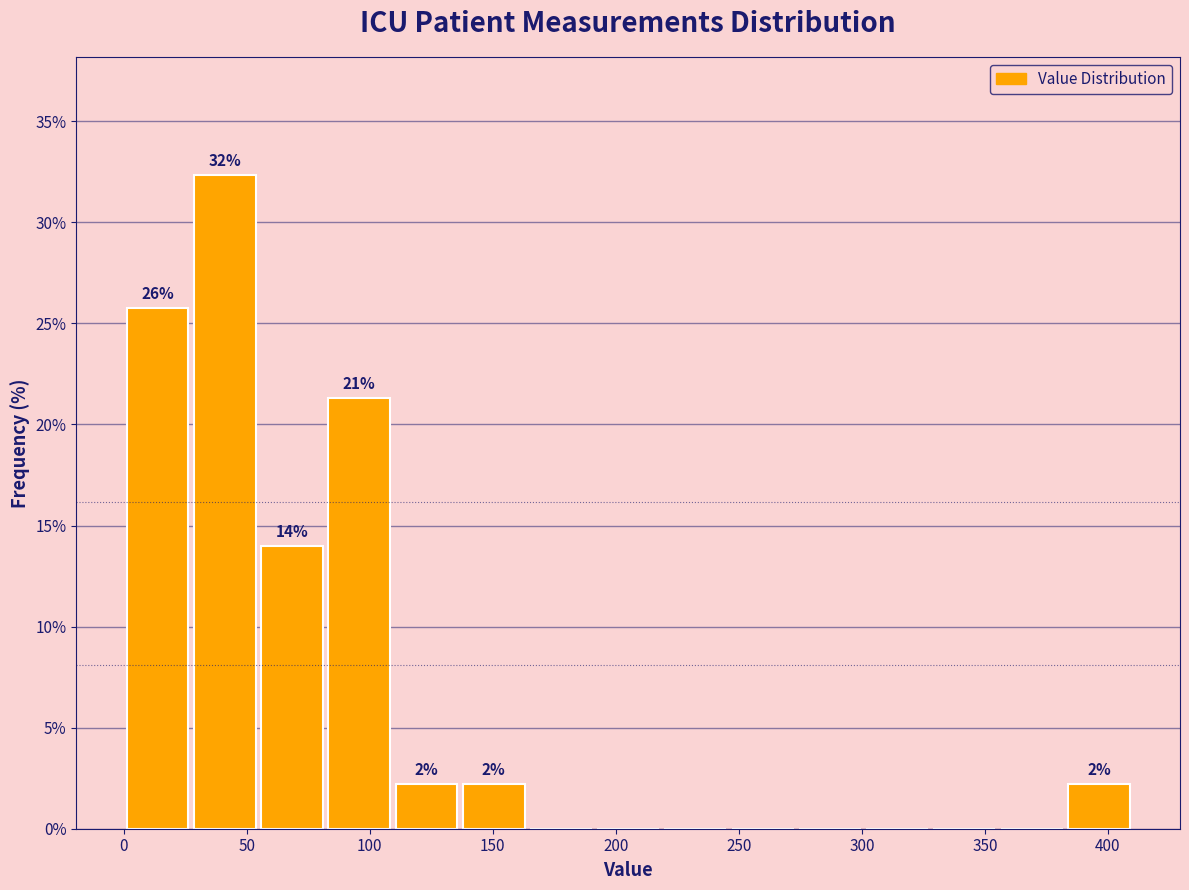

Over which range of the x-axis is the bar tallest?

25 to 55